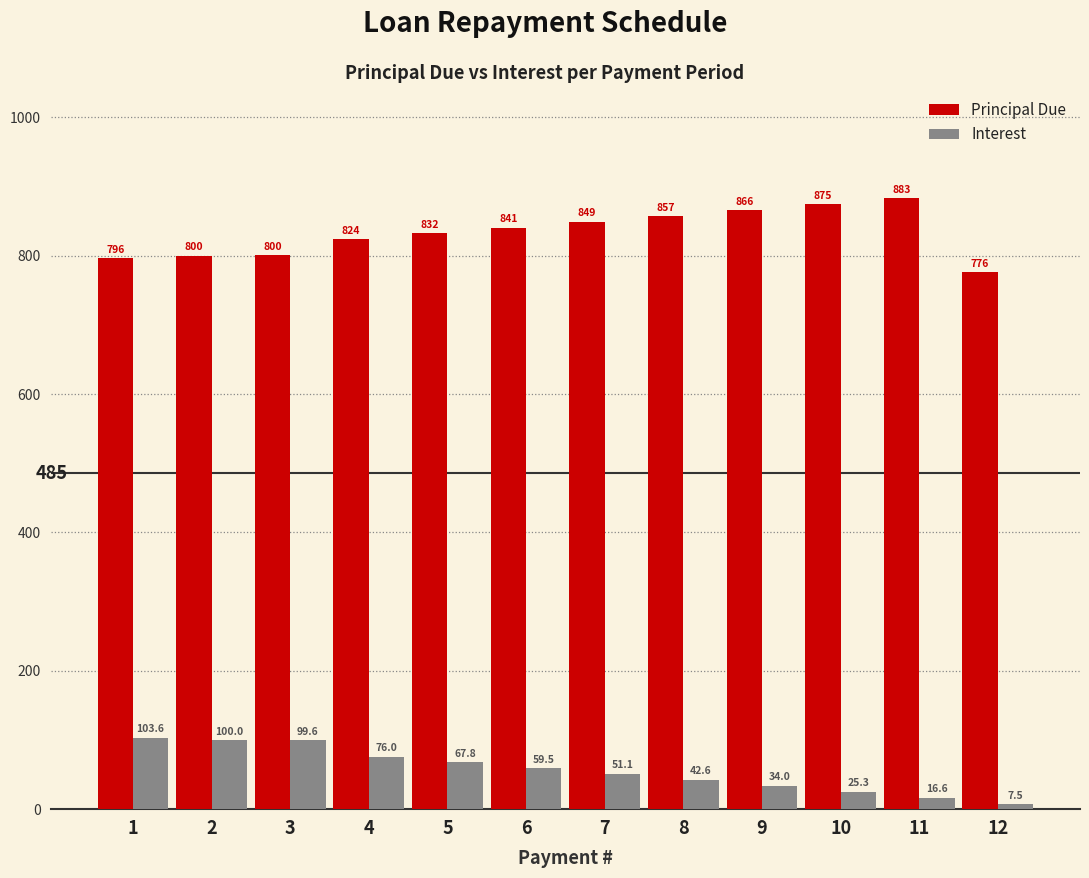

At how many categories does at least one series exceed 566?

12